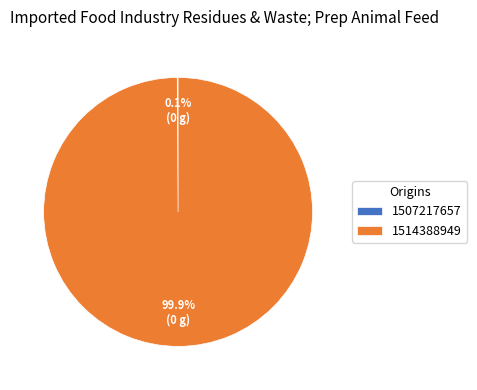

Which category accounts for the majority?

1514388949